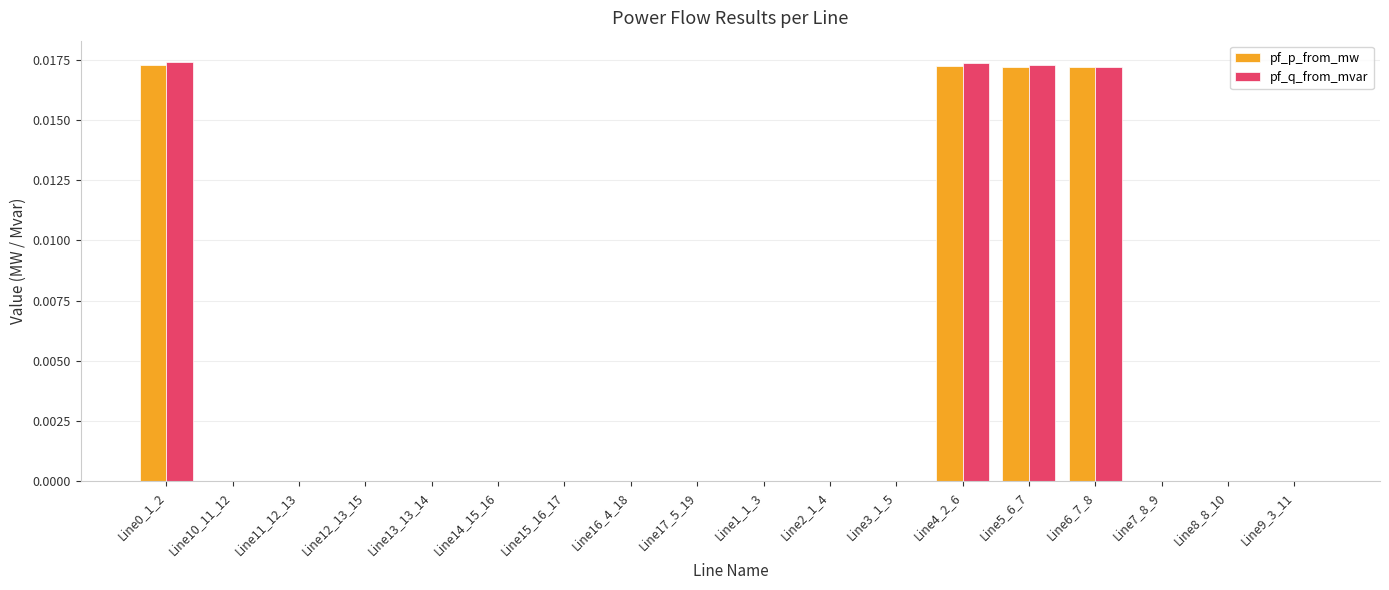

Which series changed the most between Line10_11_12 and Line5_6_7?

pf_q_from_mvar